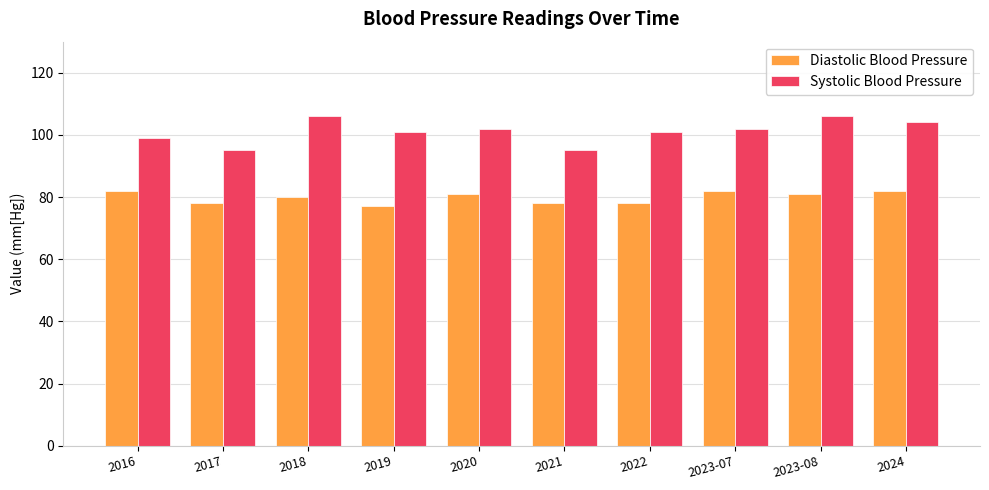

What is the approximate value of Diastolic Blood Pressure at 2020?

81